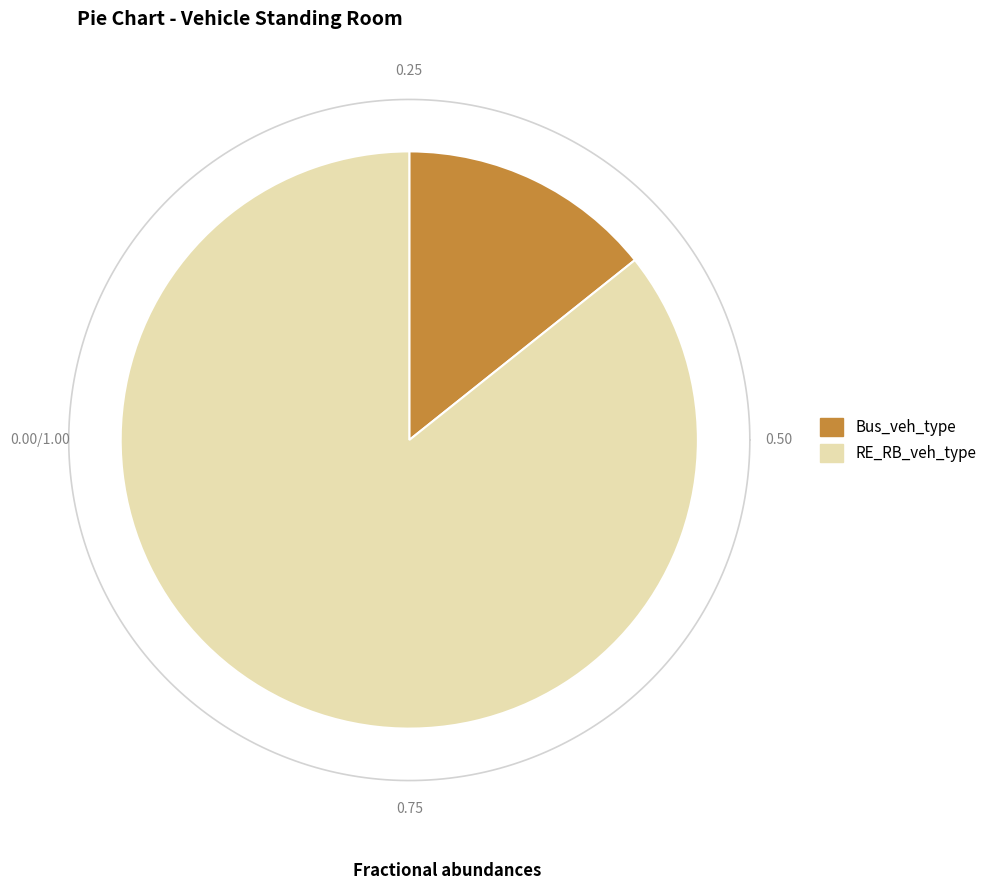

Which category accounts for the majority?

RE_RB_veh_type